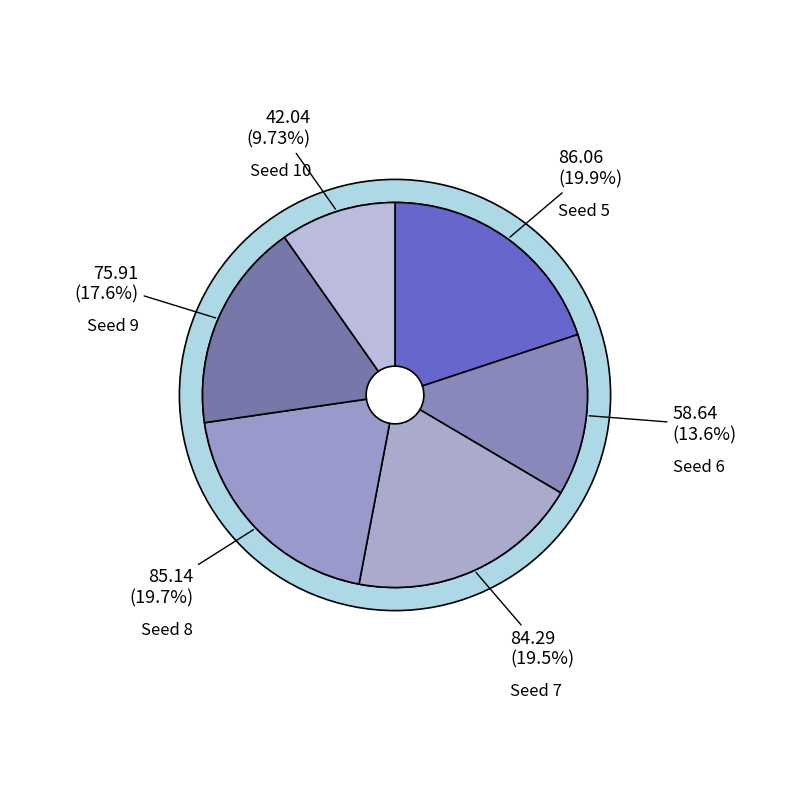

Approximately how many times larger is the value at 5 compared to 6?

1.5